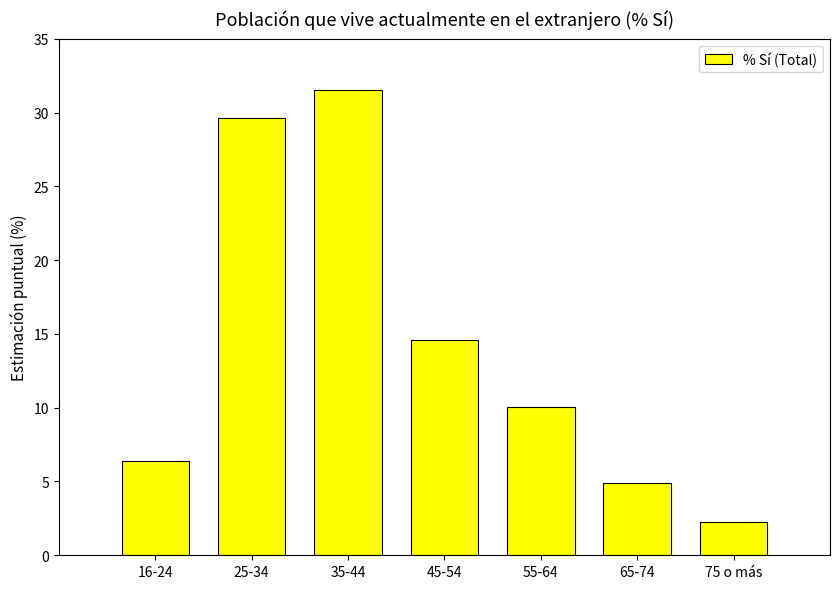

The value at 45-54 is 14.6. True or false?

True